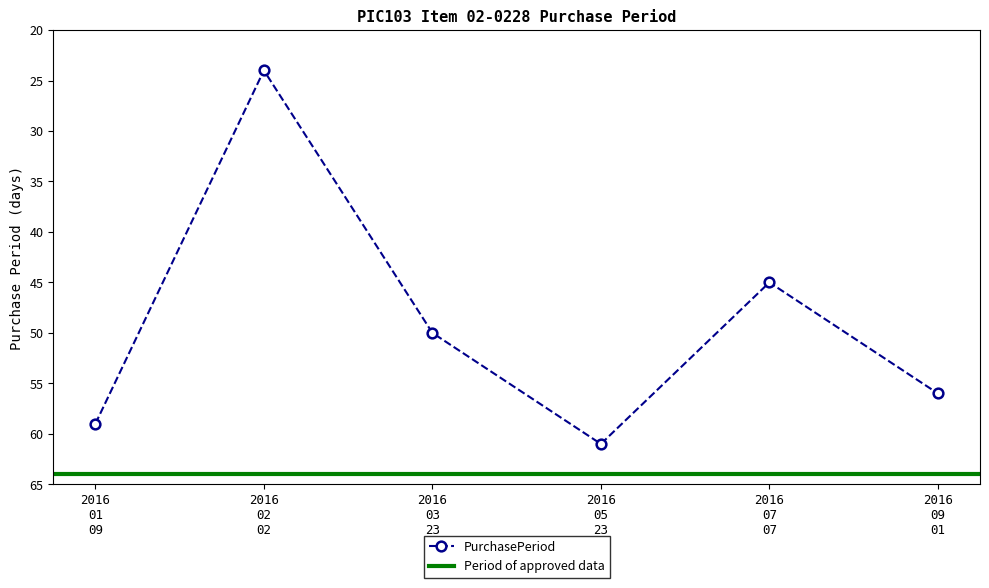

True or false: PurchasePeriod has more than 0 interior local peaks.

True